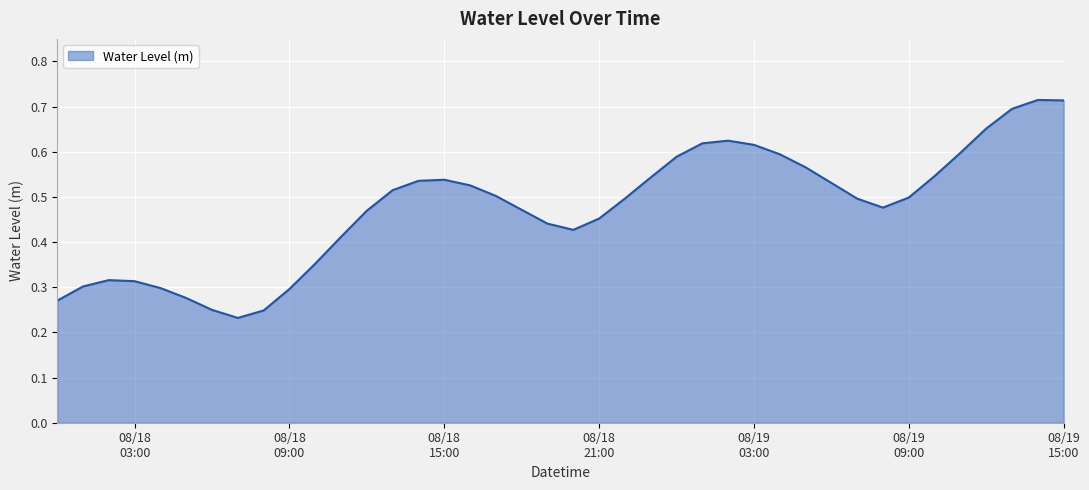

True or false: there are more than 0 points higher than both neighbors.

True